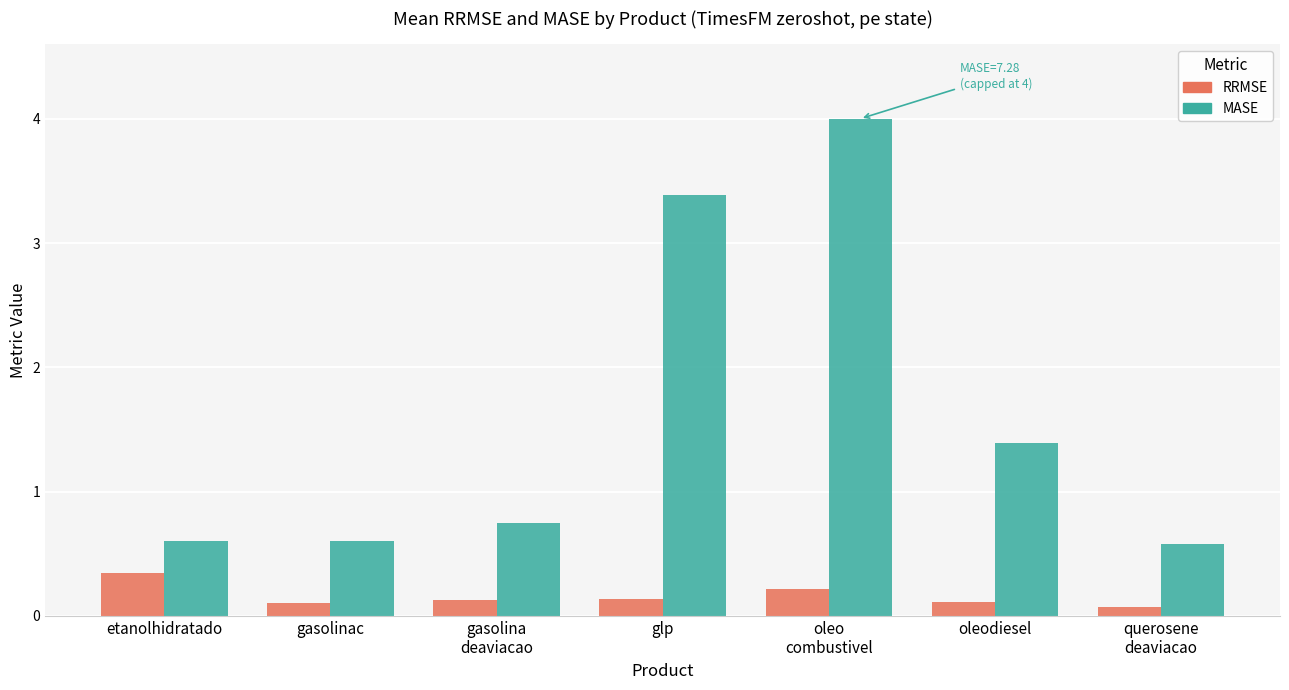

What is the label of the 6th bar from the right?

gasolinac